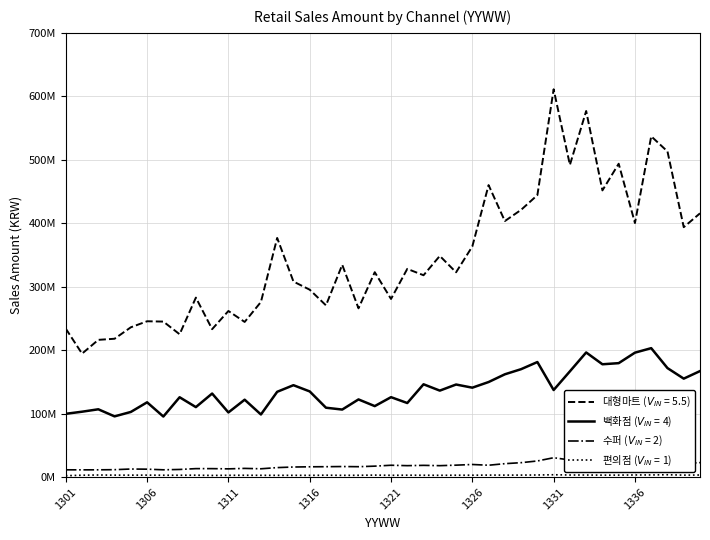

What value does the 백화점금액 series have at 1334?

177848155